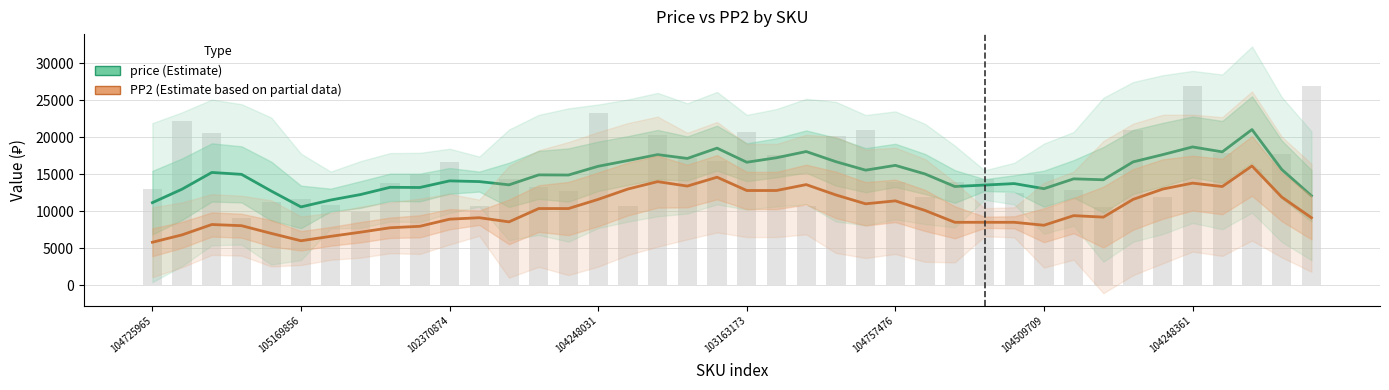

What value does the price series have at 39?

12088.0